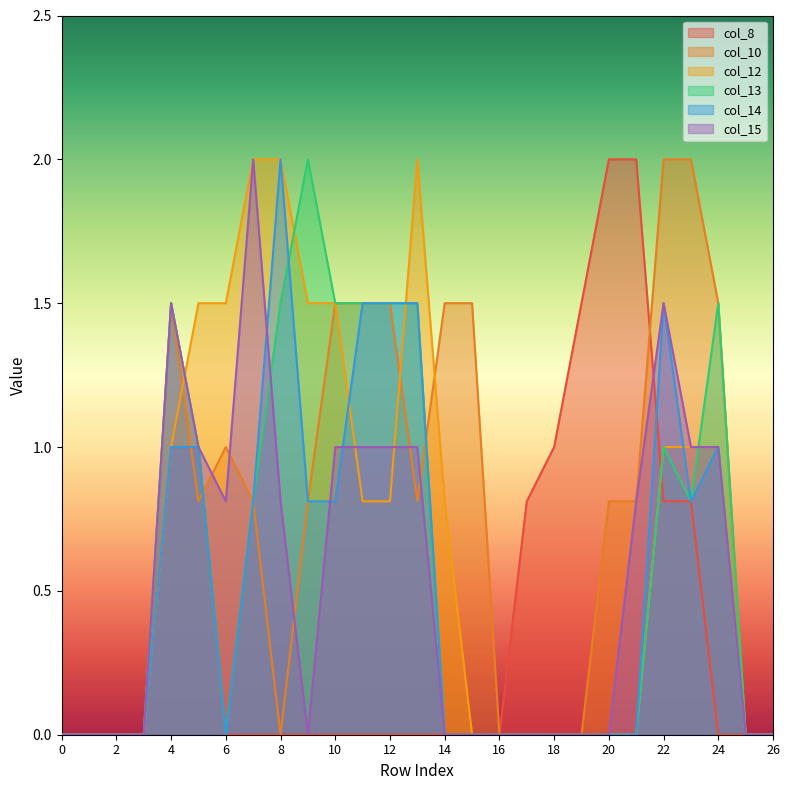

What is the difference between the highest and lowest values at 4?

0.5